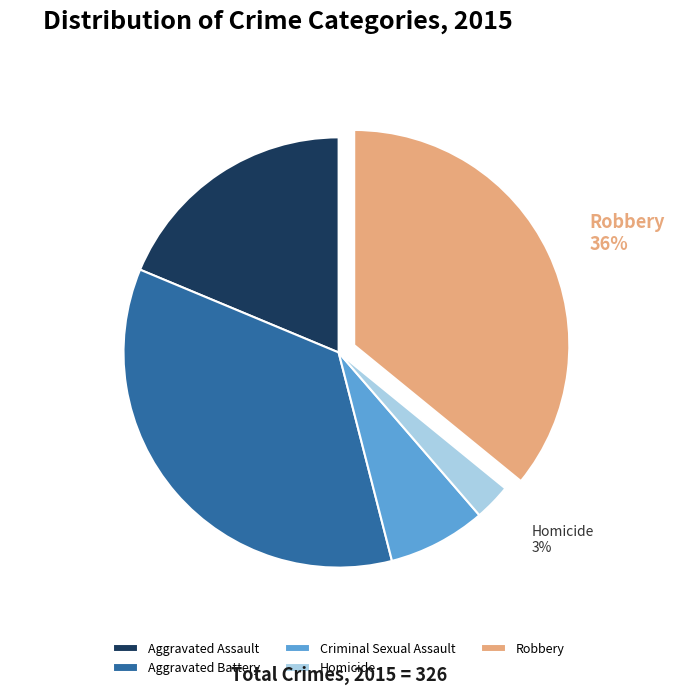

Rank the categories by value from lowest to highest.

Homicide, Criminal Sexual Assault, Aggravated Assault, Aggravated Battery, Robbery